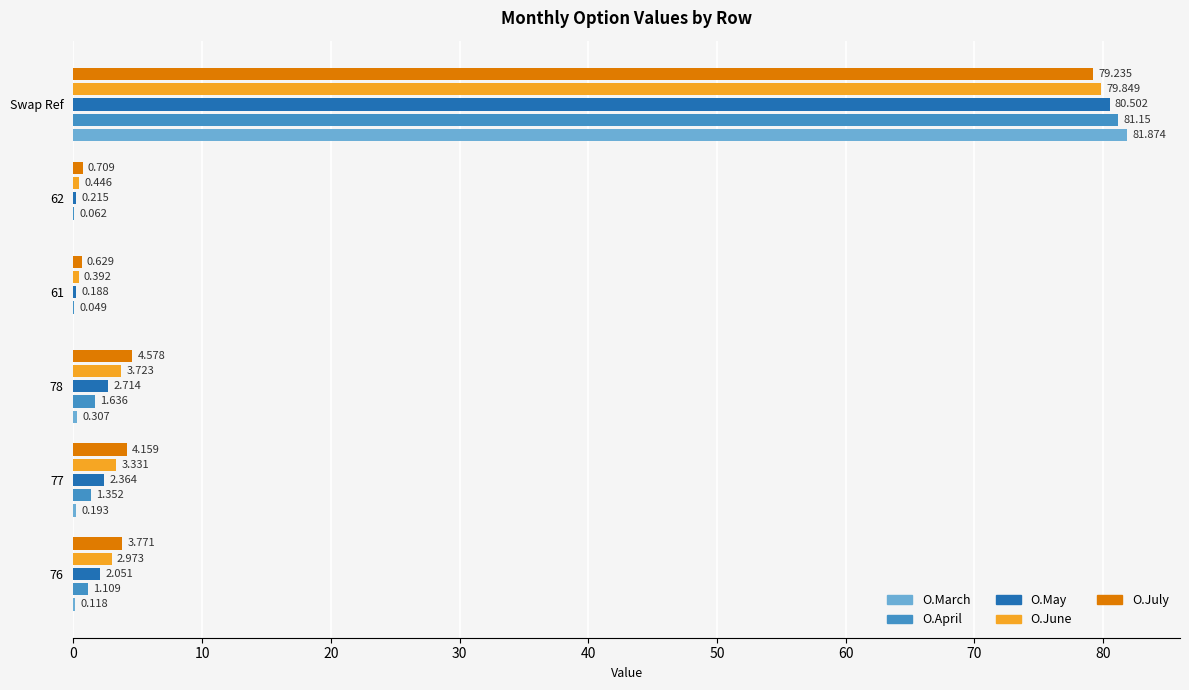

At which category is the sum across all series the highest?

Swap Ref